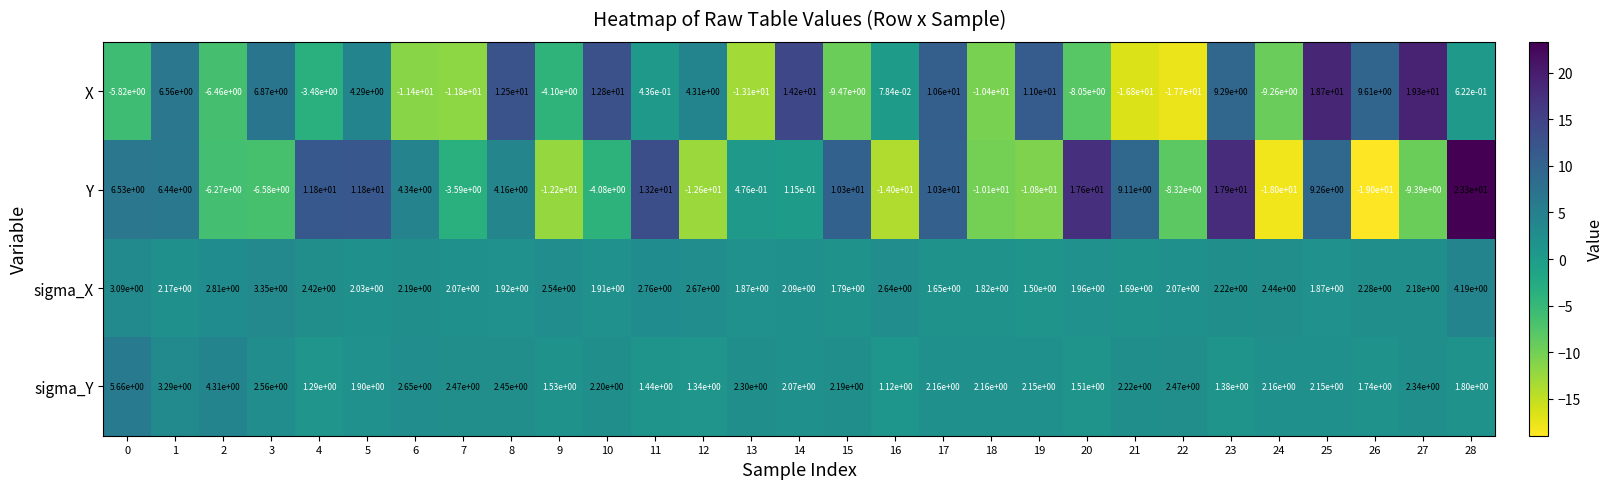

At which label is X closest to 0?

16